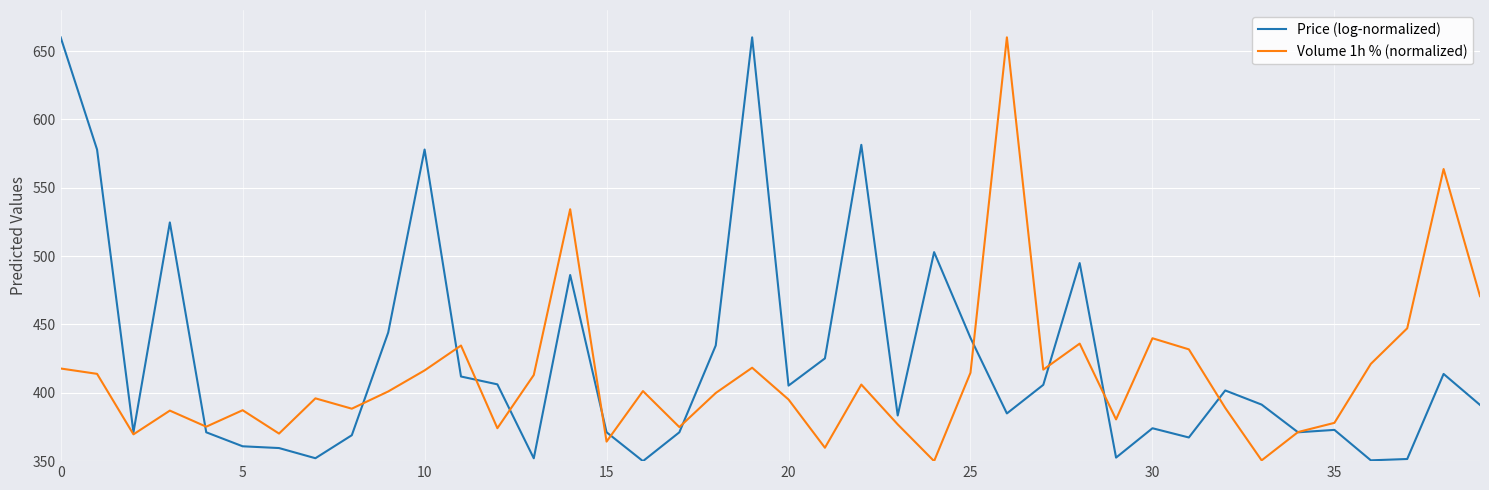

Count the number of categories in the chart.

40